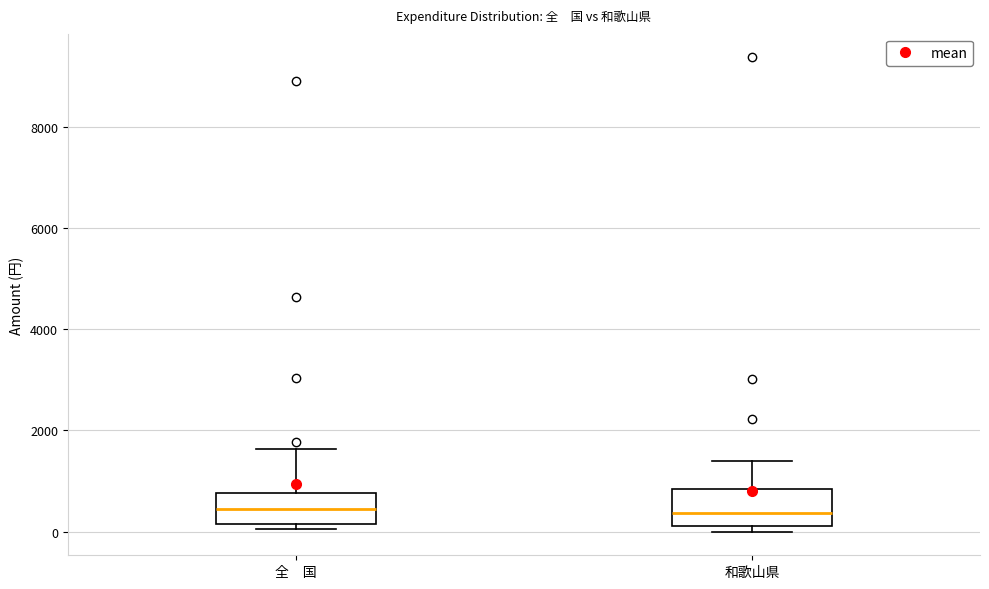

Where is the upper edge of the box for 和歌山県 on the y-axis? The values are not printed on the chart, so give them approximately, as read against the axis.

800